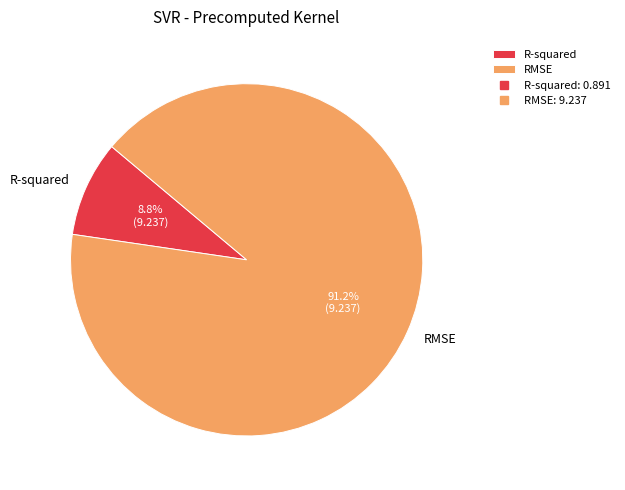

The R-squared slice represents 20% of the pie. True or false?

False